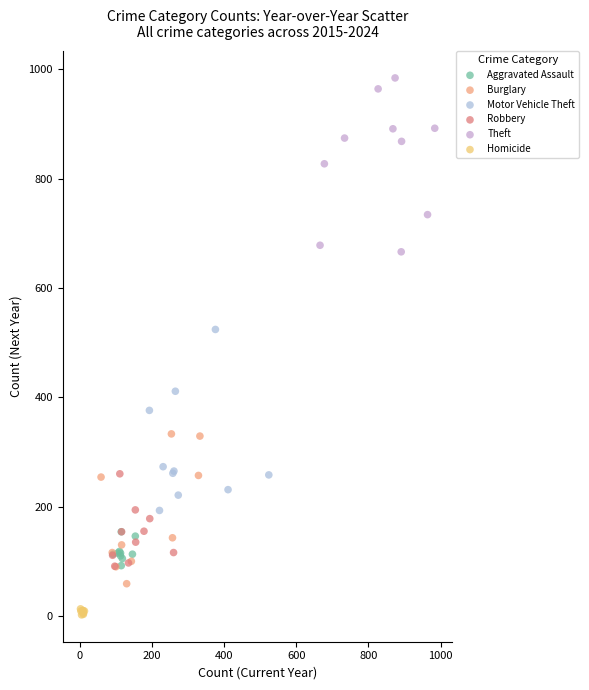

Which series contains the lowest Y value?

Homicide